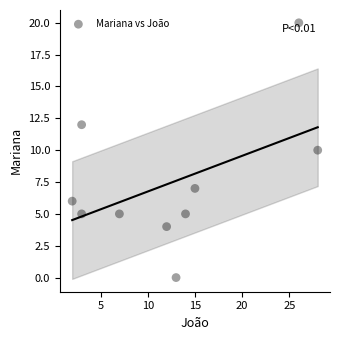

What is the average X value?

12